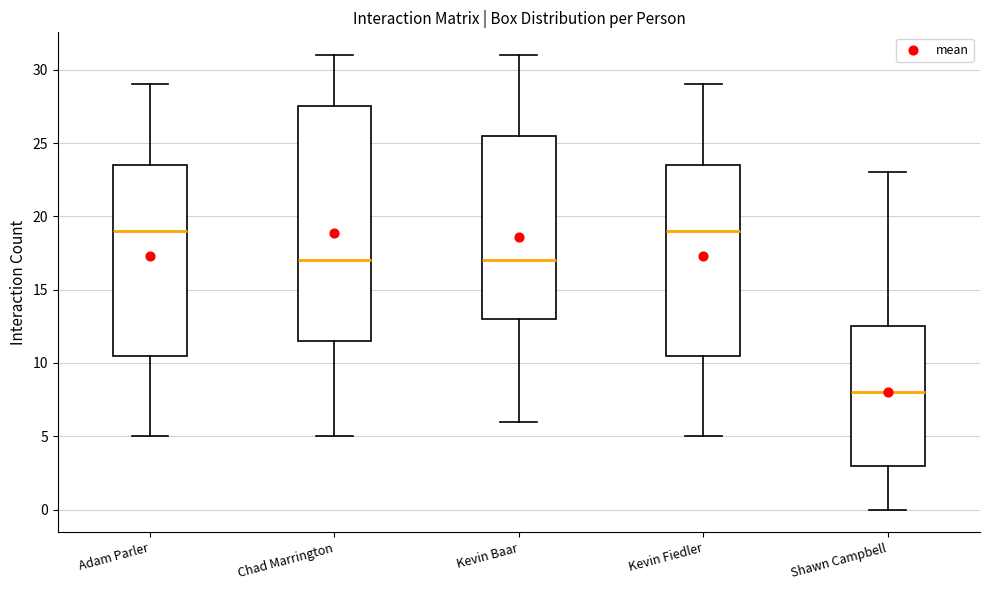

Reading left to right, read every box against the y-axis: the position of its median line, the range the box covers, and the ends of its whiskers. The values are not printed on the chart, so give them approximately, as read against the axis.

Adam Parler: median 19.0, box 10.5 to 23.5, whiskers 5.0 to 29.0
Chad Marrington: median 17.0, box 11.5 to 27.5, whiskers 5.0 to 31.0
Kevin Baar: median 17.0, box 13.0 to 25.5, whiskers 6.0 to 31.0
Kevin Fiedler: median 19.0, box 10.5 to 23.5, whiskers 5.0 to 29.0
Shawn Campbell: median 8.0, box 3.0 to 12.5, whiskers 0.0 to 23.0